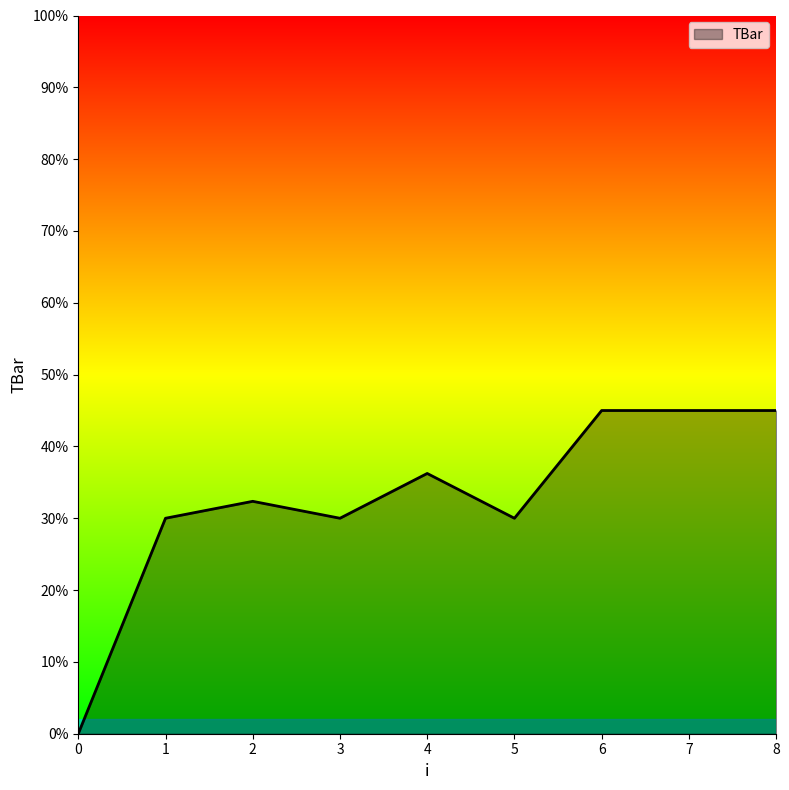

The chart shows a value of 45.0 at 8. True or false?

True